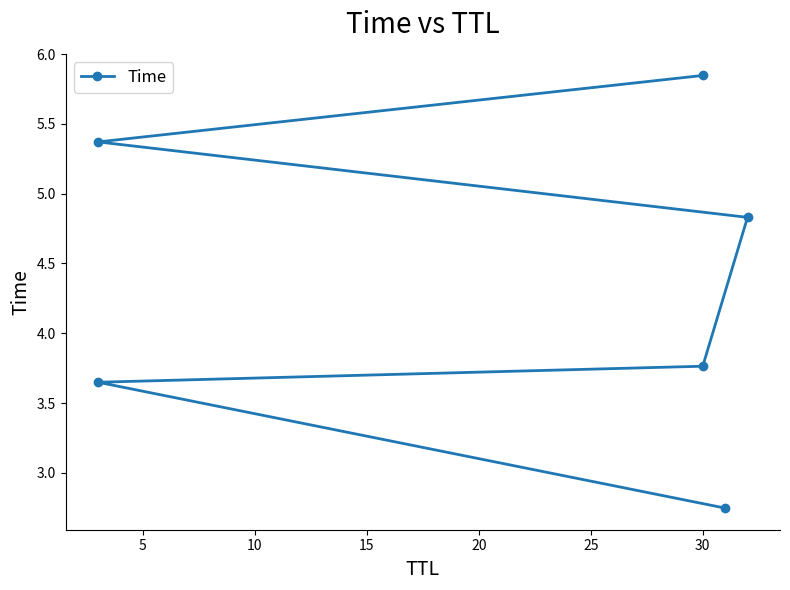

The chart shows a value of 3.1 at 20. True or false?

False